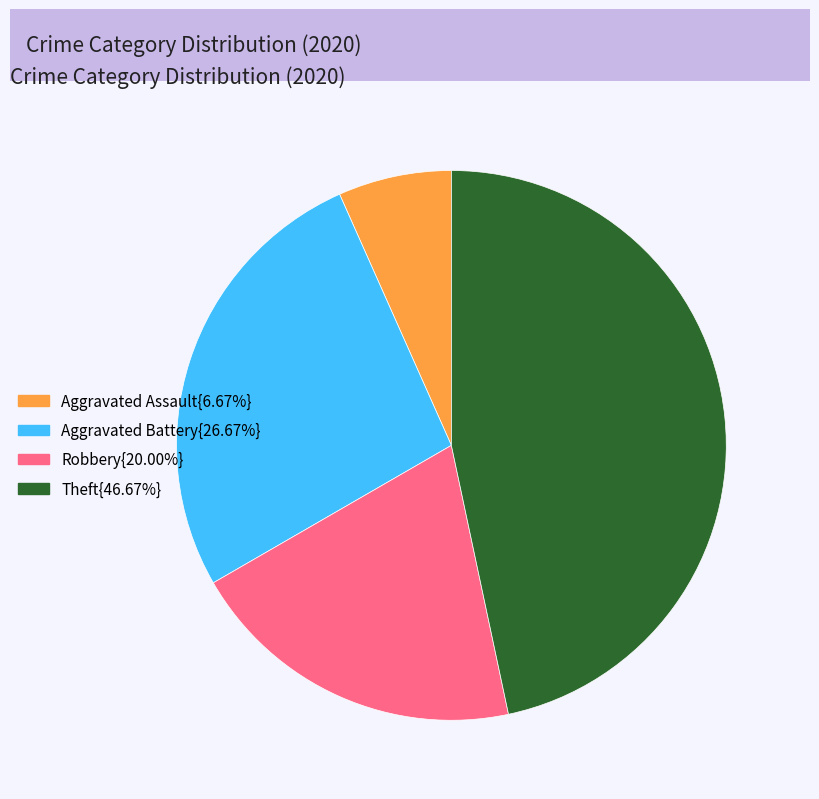

Does any single category account for the majority?

No